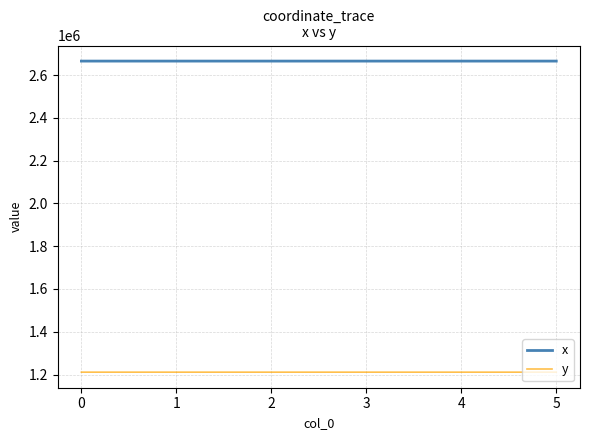

What is the difference between the highest and lowest values at 1?

1454994.5